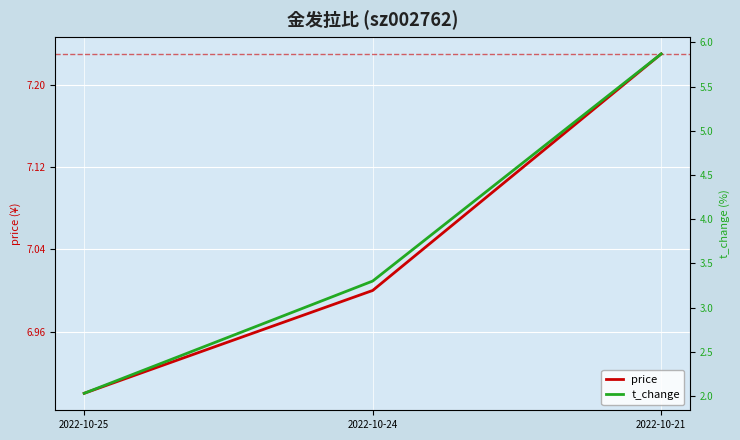

Is it true that price equals 10.2 at 2022-10-25?

False